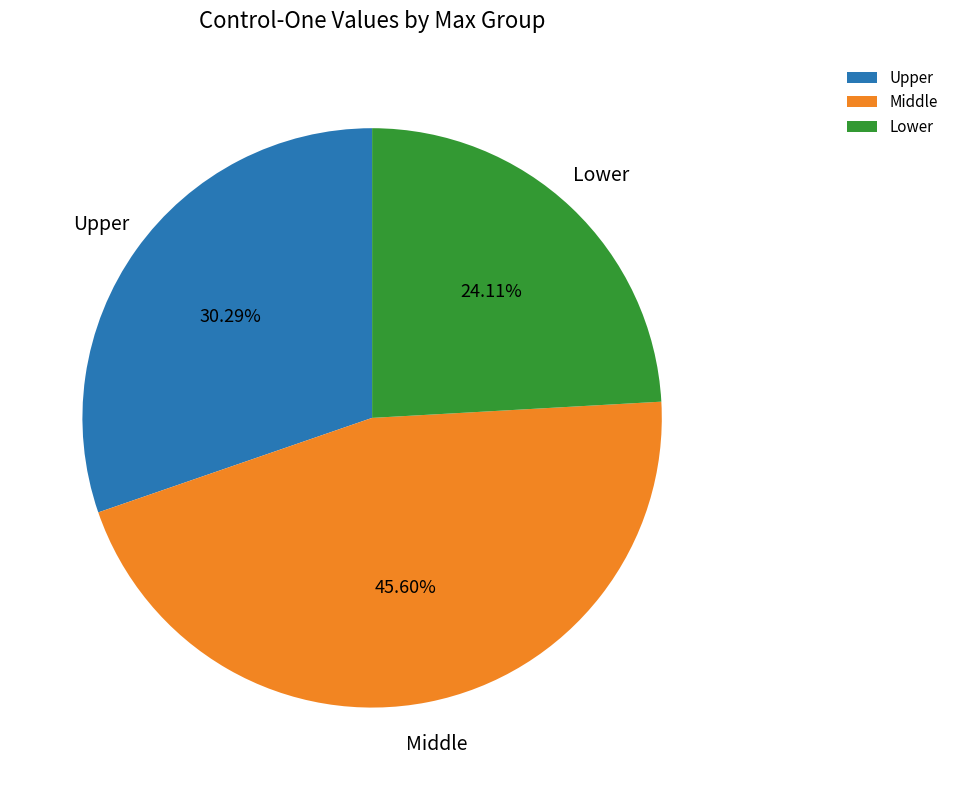

Rank the categories by value from highest to lowest.

Middle, Upper, Lower